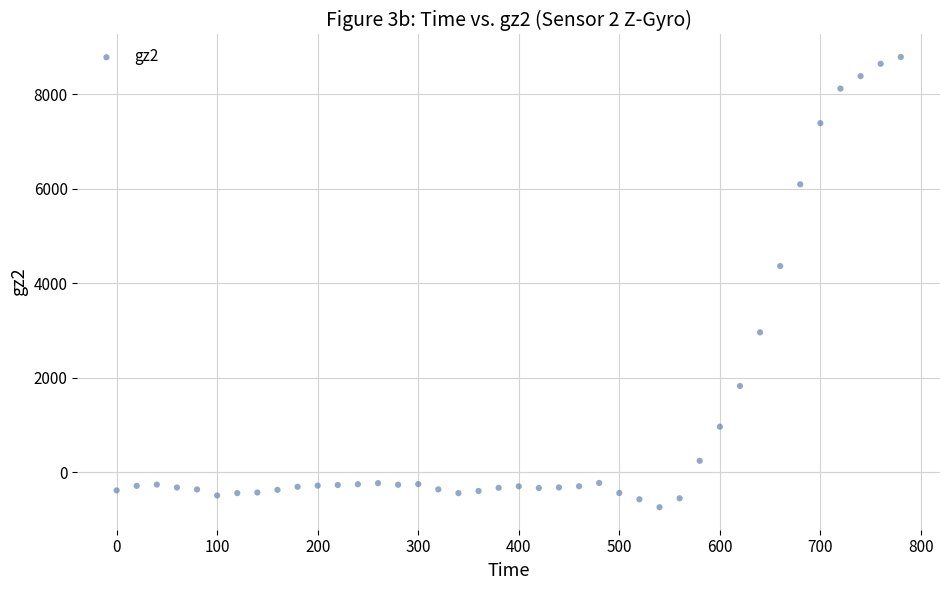

What is the range of Y values (max minus min)?

9525